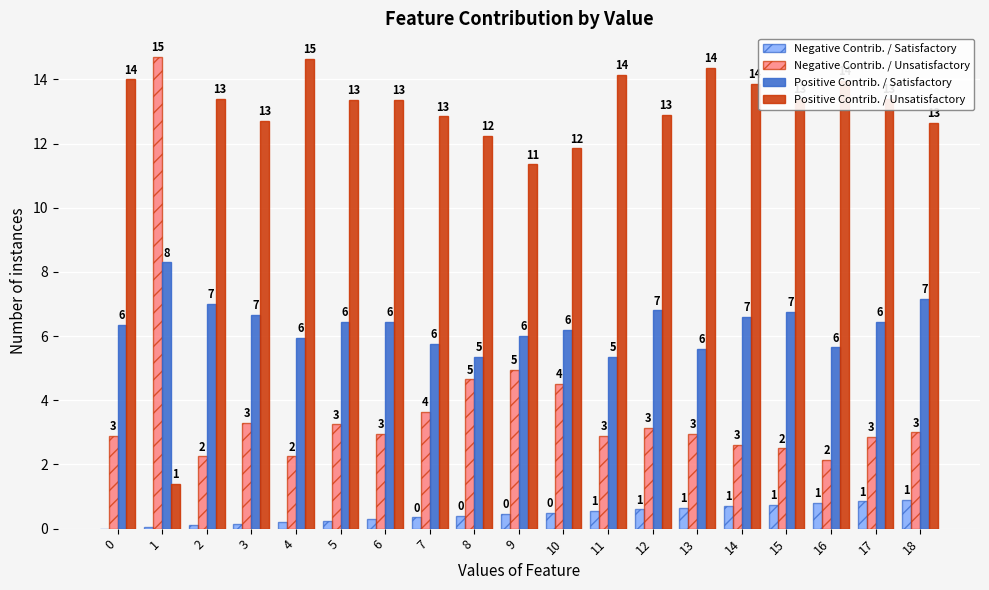

The Positive Contrib. / Satisfactory series shows 4.4 at 18. True or false?

False